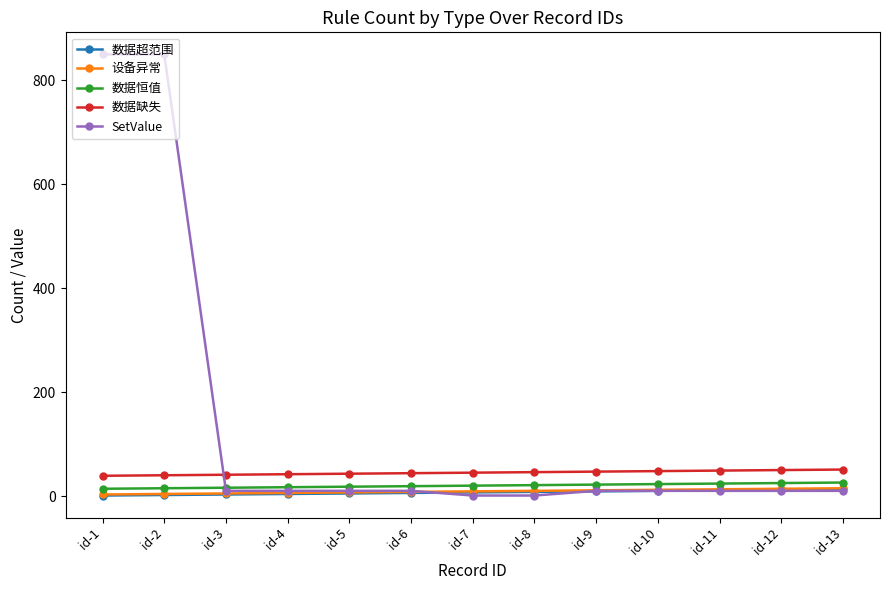

Which series has the largest range (max minus min)?

SetValue